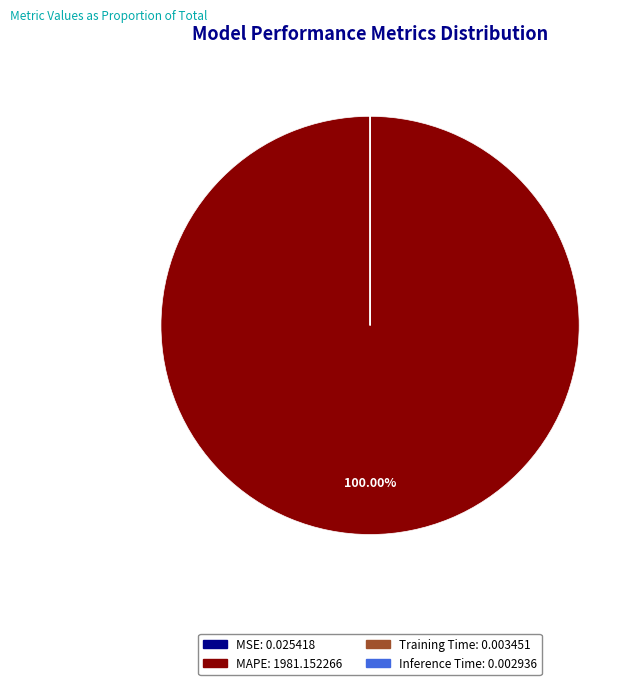

Does MAPE represent more than half of the total?

Yes